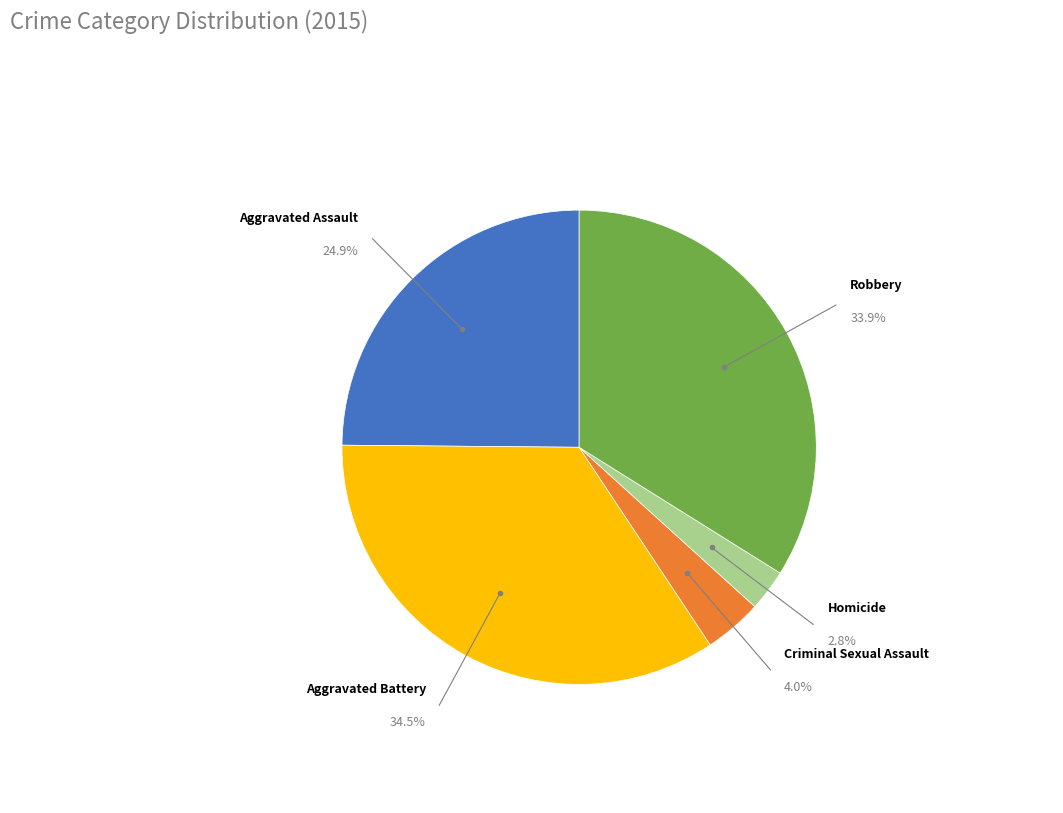

Is there any slice that represents more than half of the pie?

No